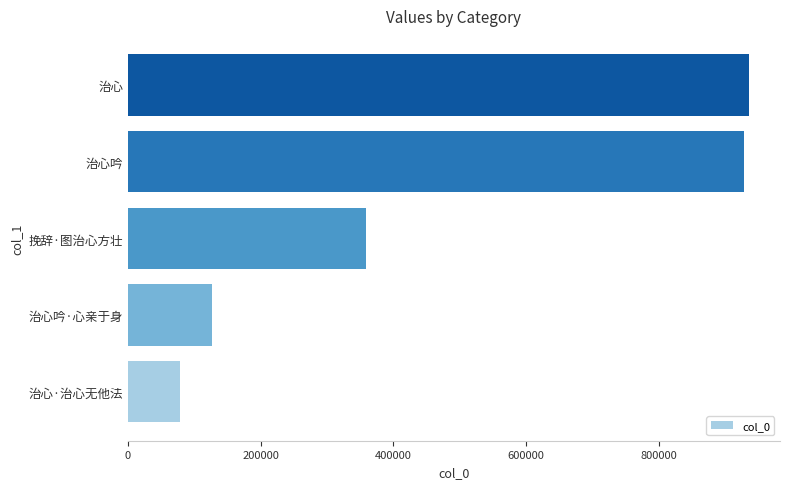

What is the difference between the maximum and minimum values?

857237